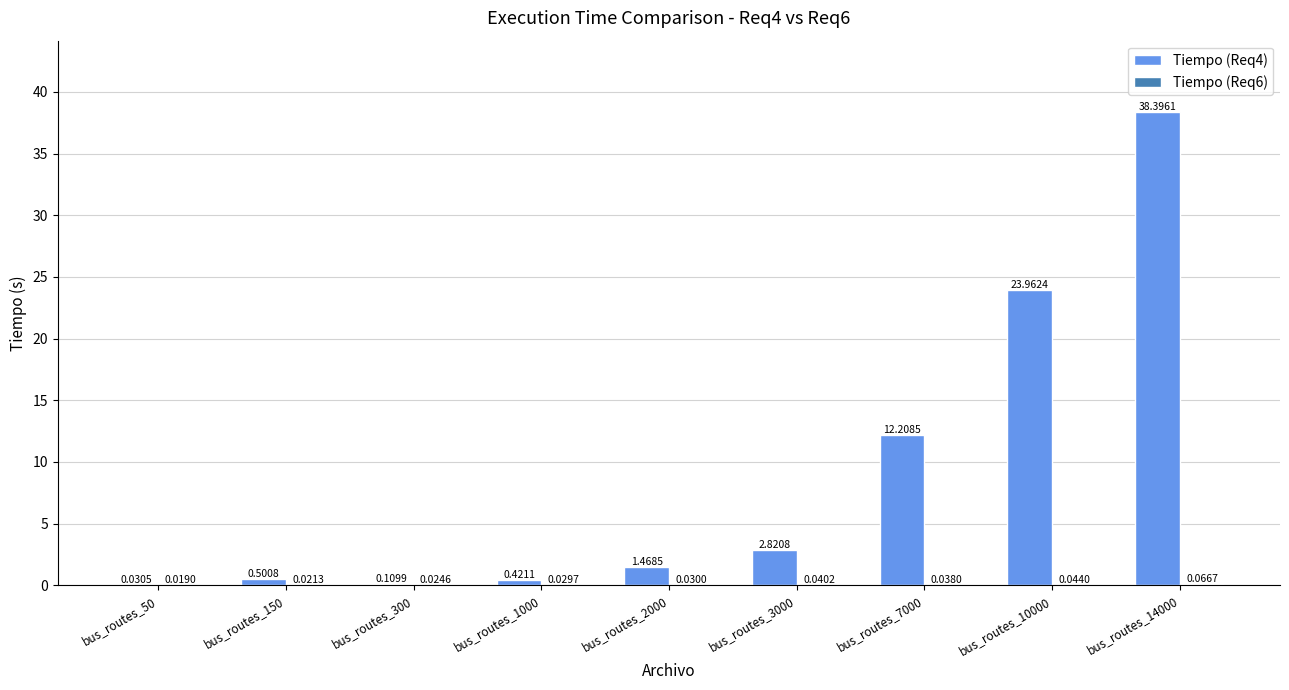

At which label is Tiempo (Req4) closest to 19?

bus_routes_10000